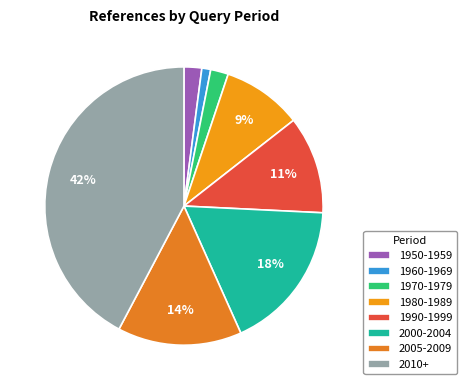

The 2000-2004 slice represents 18% of the pie. True or false?

True